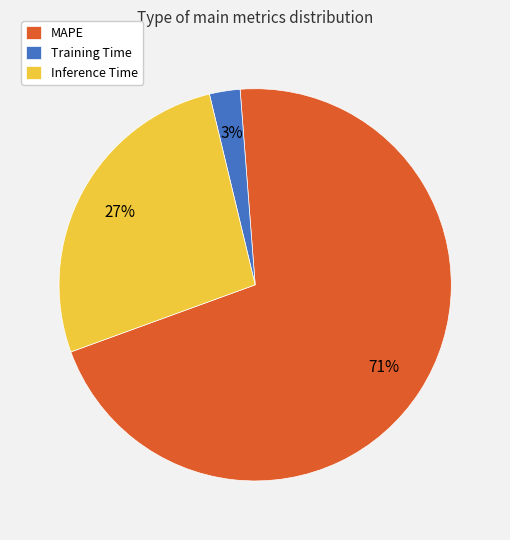

Which slice is the smallest?

Training Time